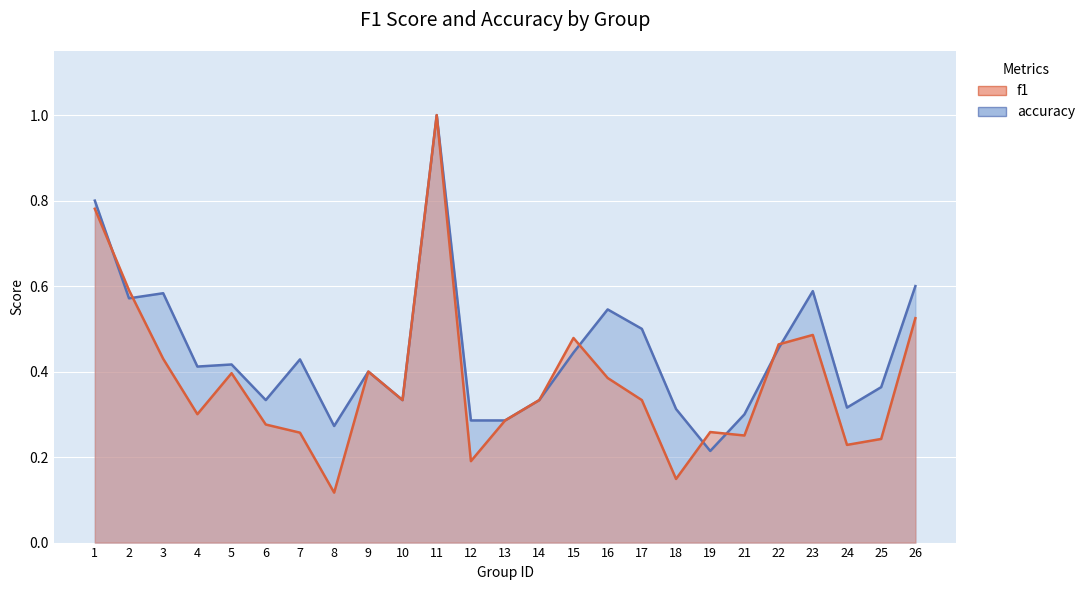

True or false: accuracy has more than 1 points higher than both neighbors.

True